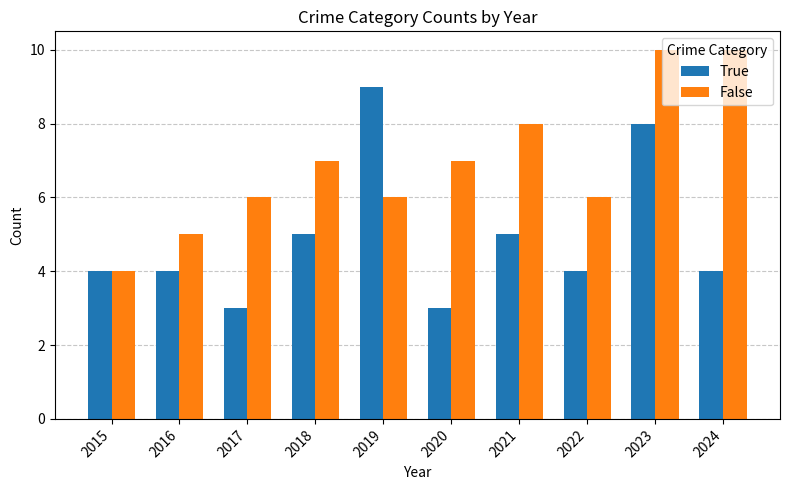

List the series in order of their overall mean, lowest first.

True, False